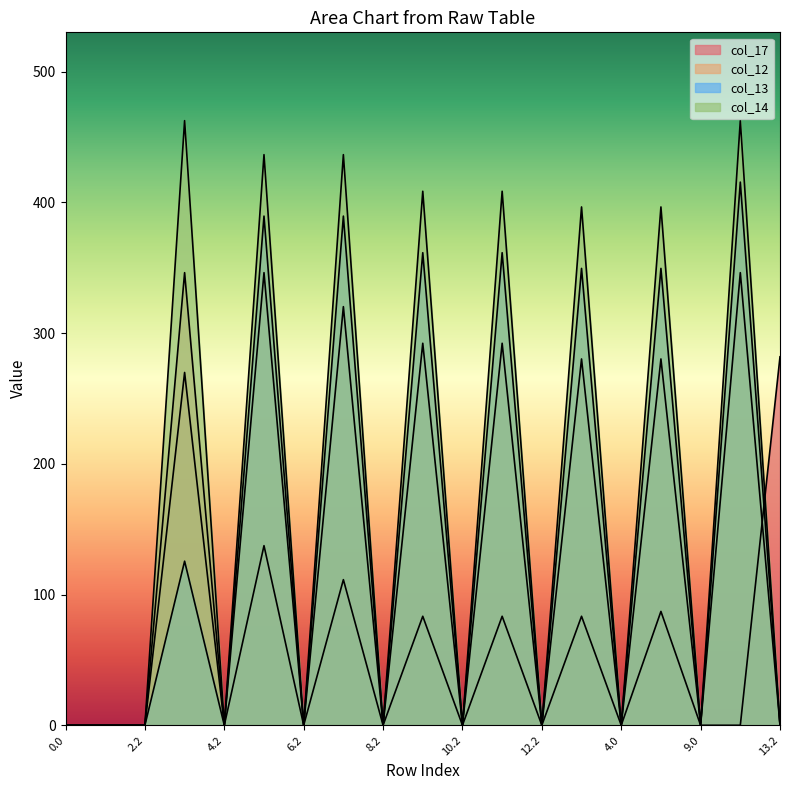

Where is the first local maximum for col_17?

3.2